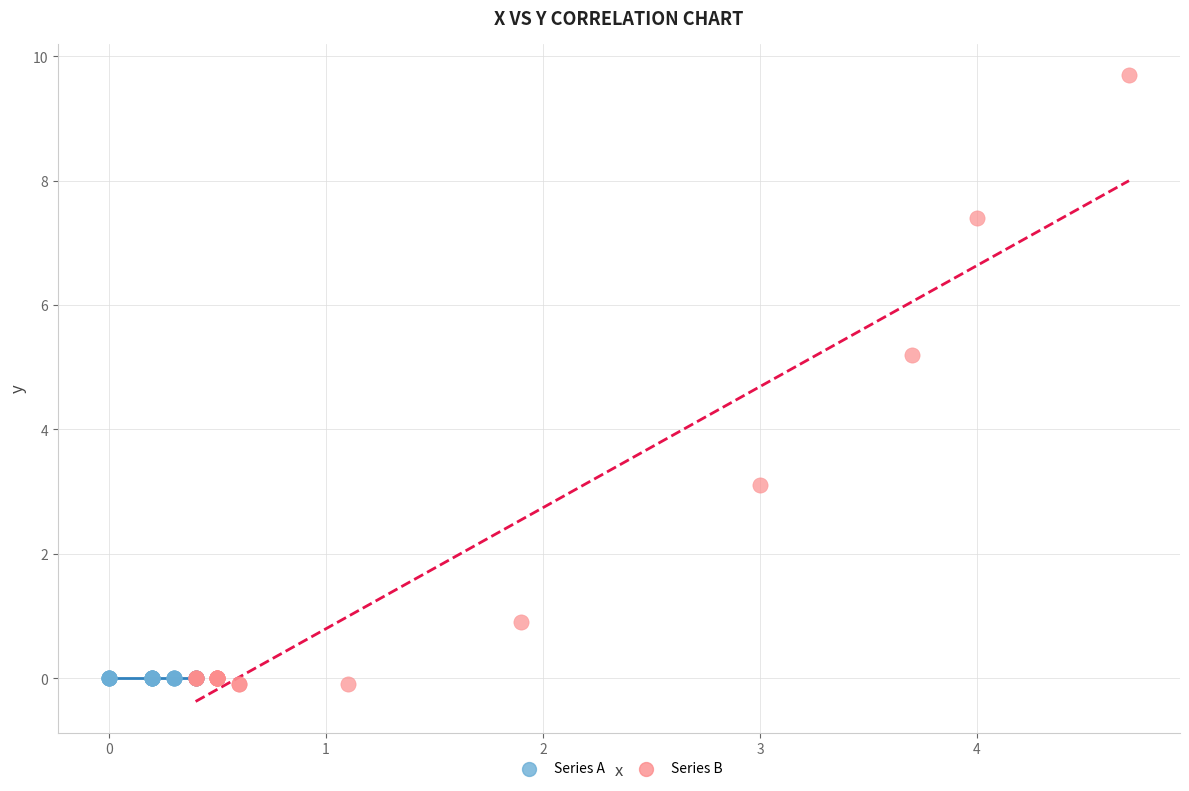

Which series reaches the maximum Y coordinate?

Series B